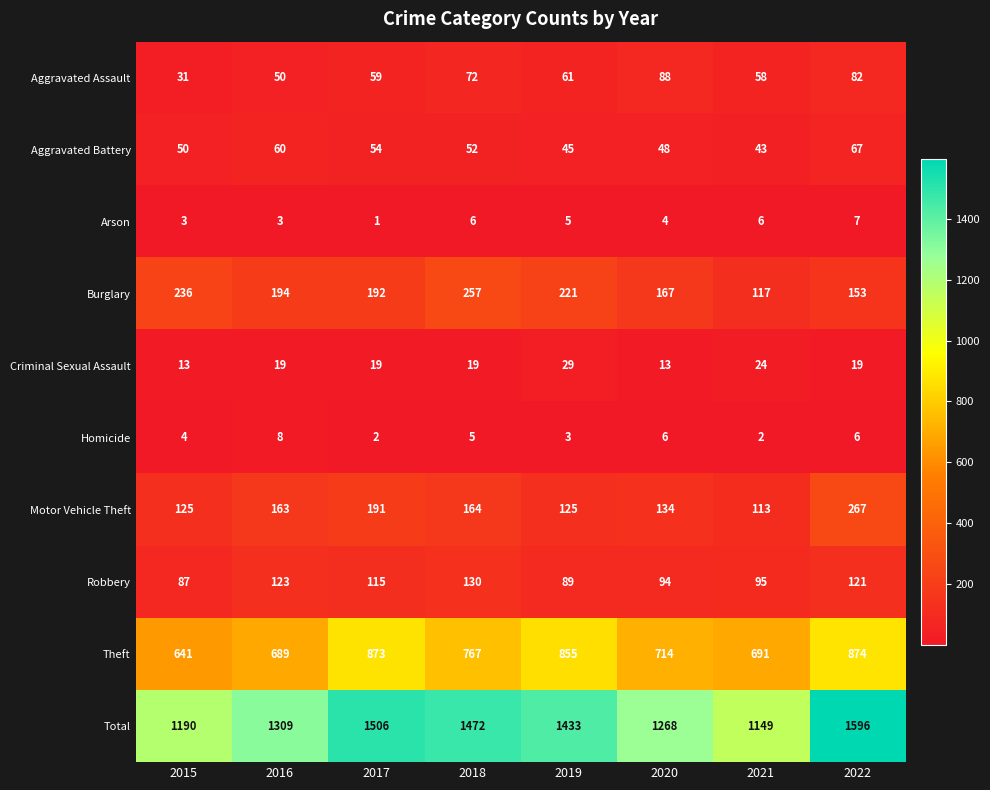

The value of Aggravated Assault at 2016 is 34. True or false?

False